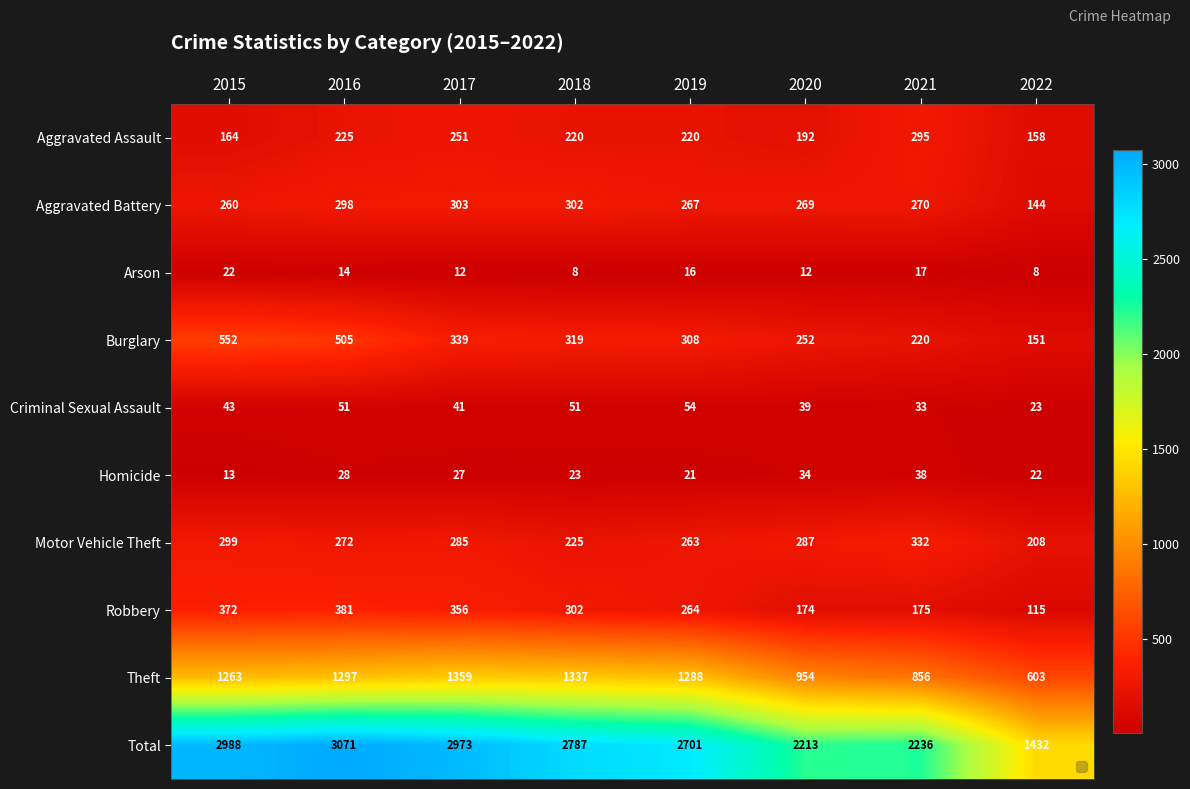

Where does the Robbery series first go above 302?

2015